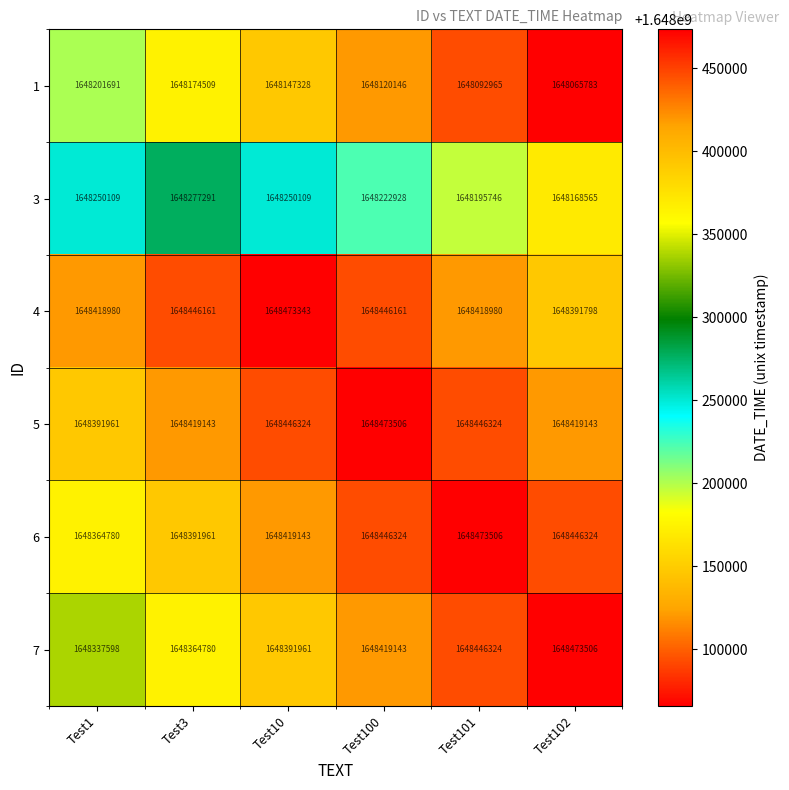

At how many categories does at least one series exceed 1648431684?

5